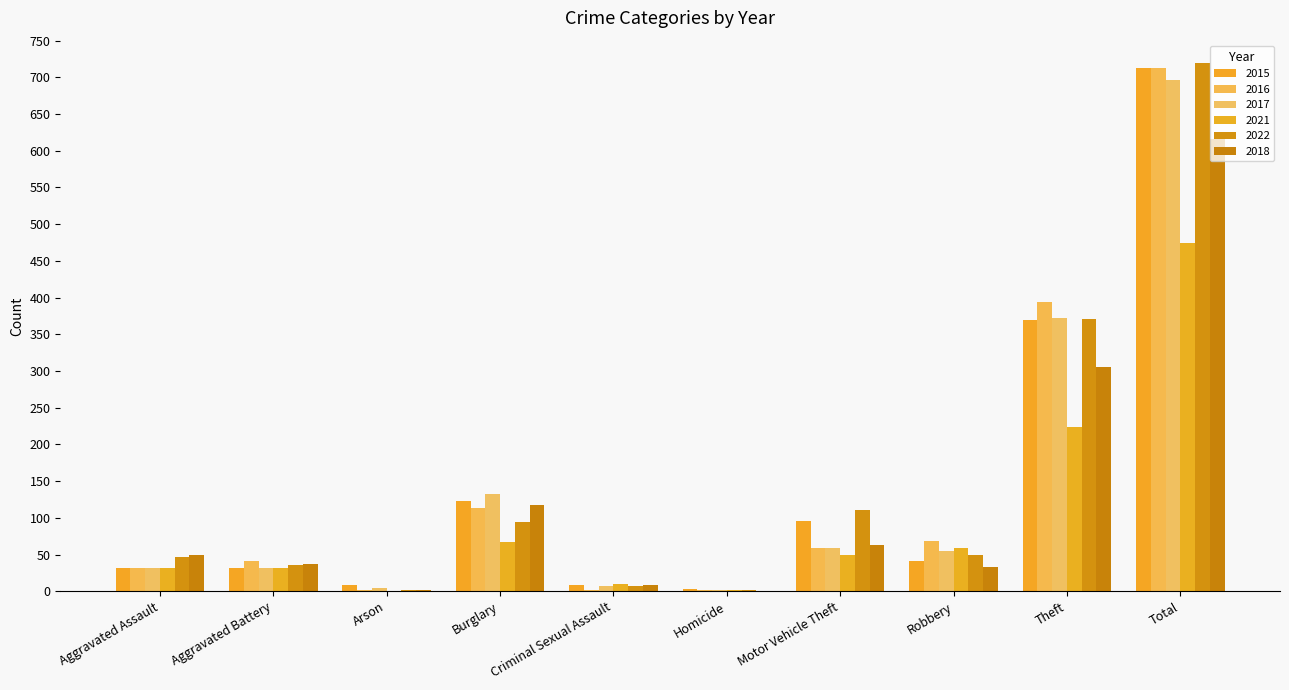

Which has a higher value, Criminal Sexual Assault or Burglary?

Burglary